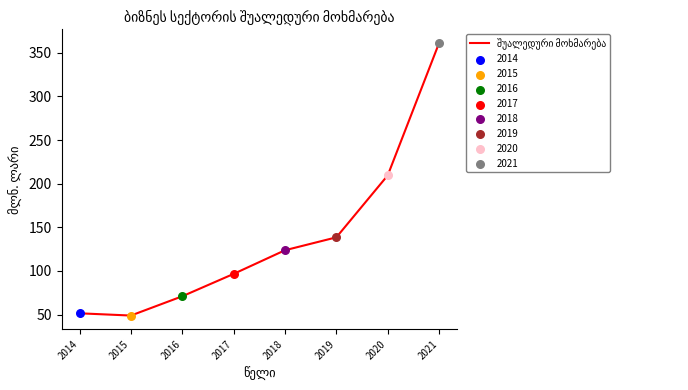

Approximately how many times larger is the value at 2017 compared to 2015?

2.0